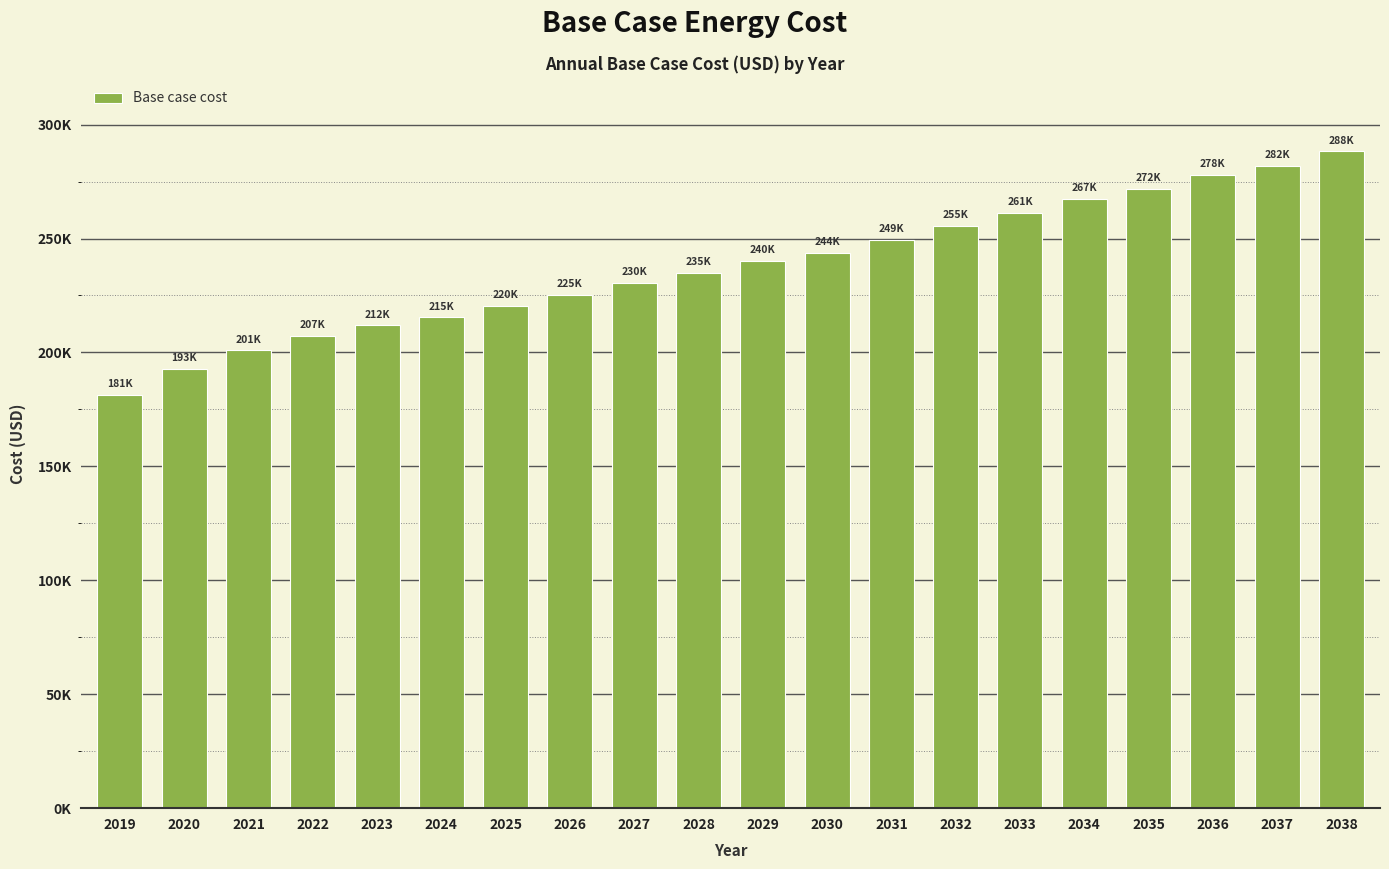

Does the chart contain any negative values?

No